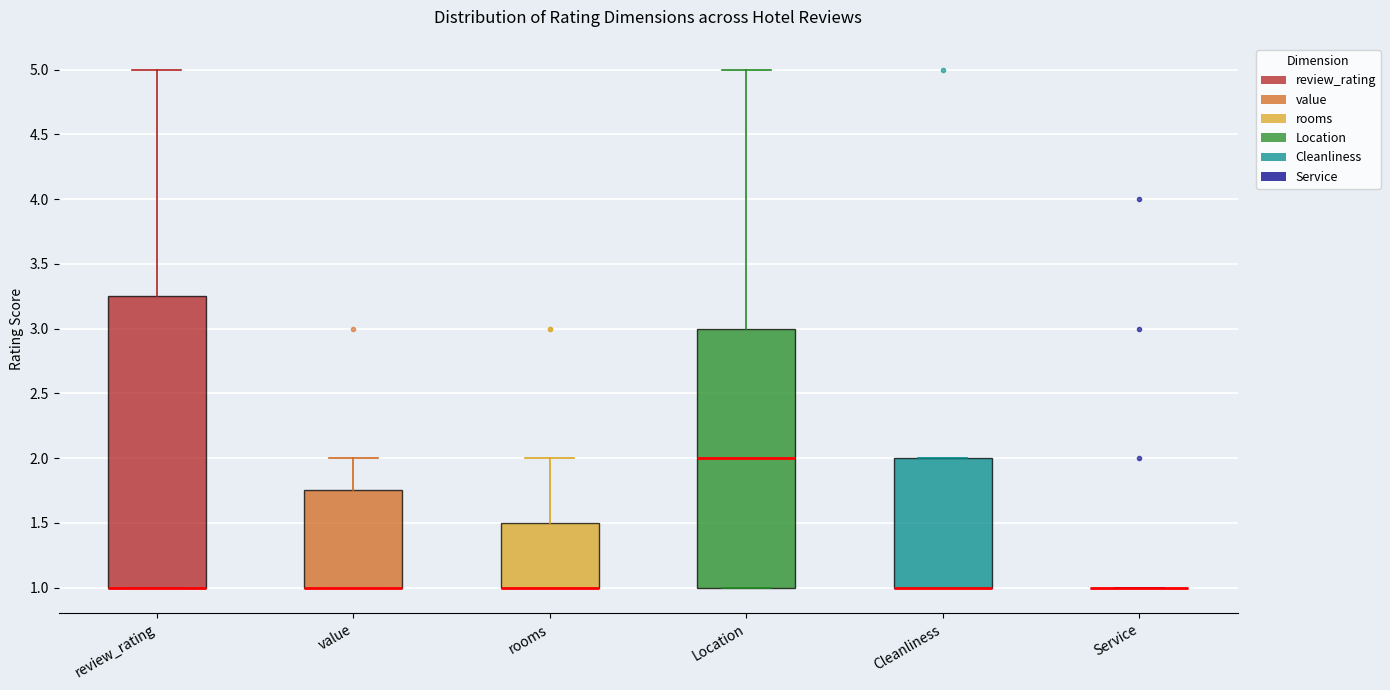

Comparing the boxes themselves (not the whiskers), which one is the tallest?

review_rating